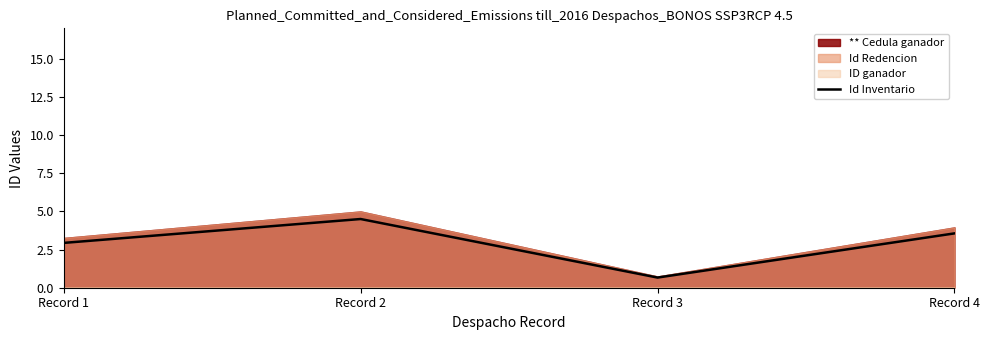

Does the chart display data point markers on the line(s)?

No